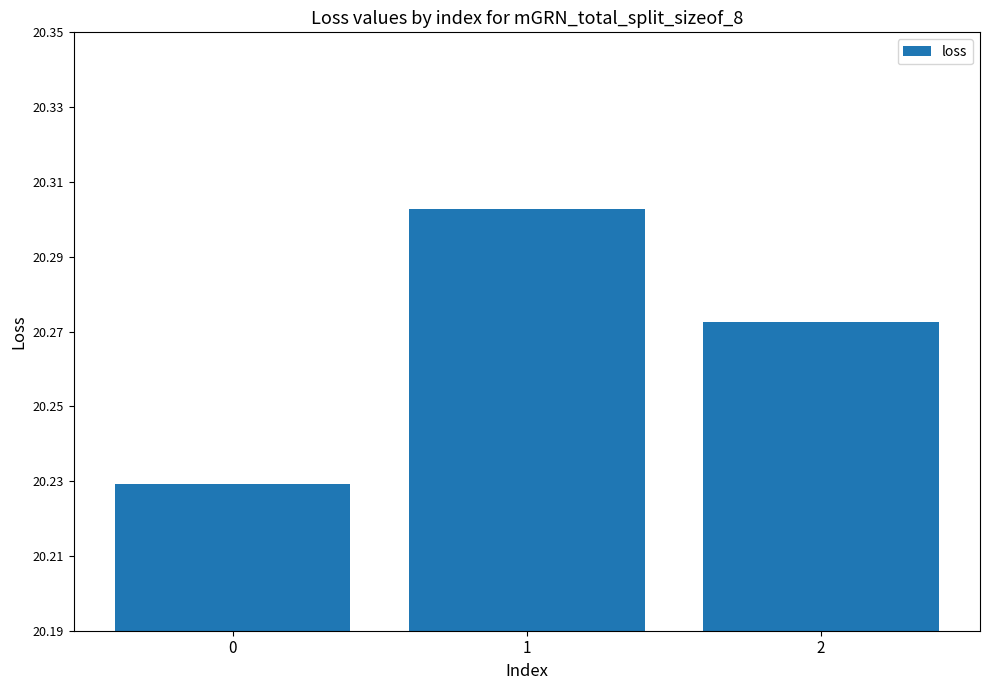

What is the difference between the maximum and minimum values?

0.1